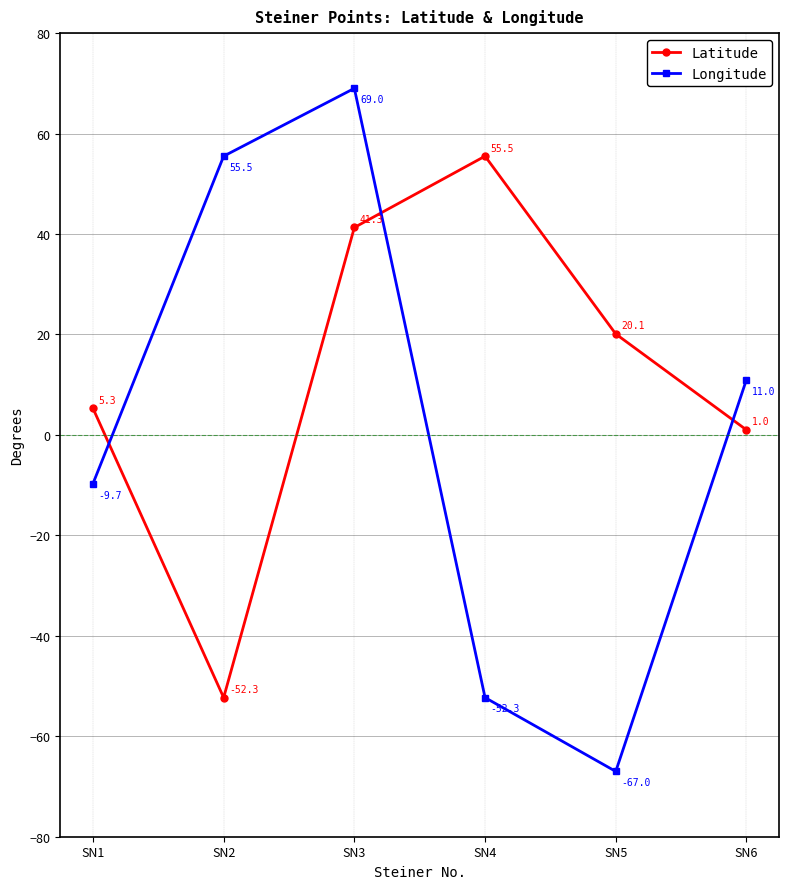

How many values in Latitude are above zero?

5